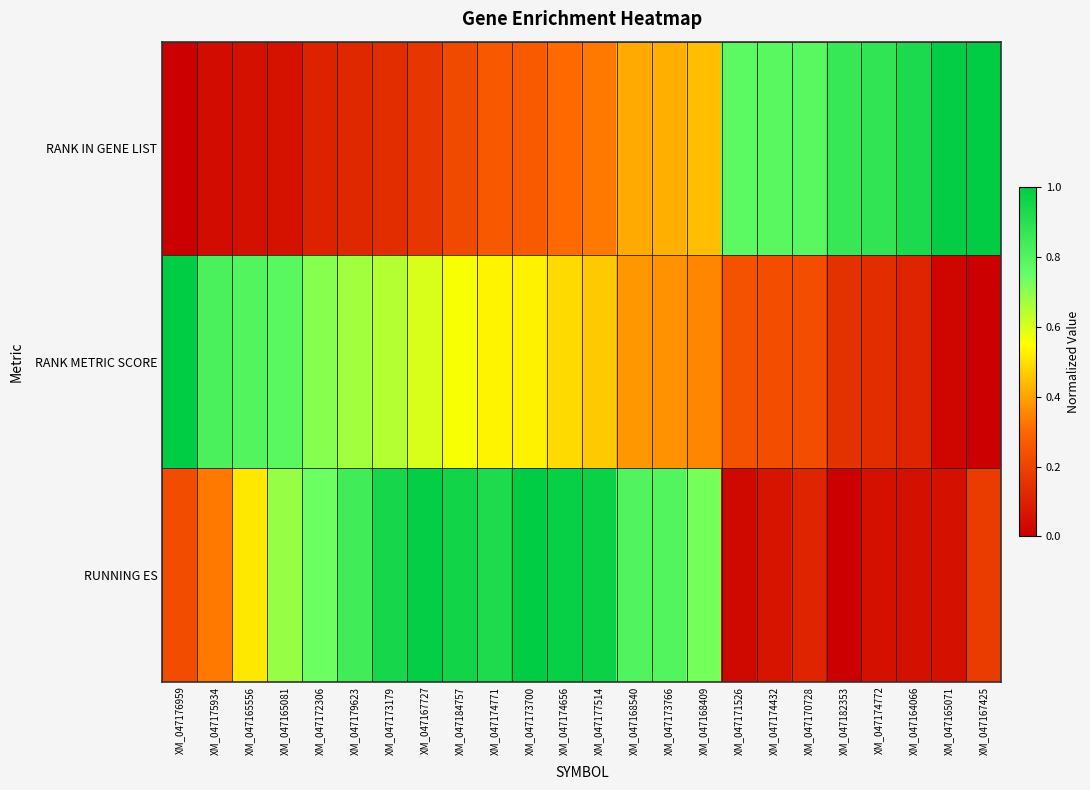

Reading left to right, transcribe all the data shown in this chart.

RANK IN GENE LIST: XM_047176959=0.0	XM_047175934=0.0	XM_047165556=0.0	XM_047165081=0.1	XM_047172306=0.1	XM_047179623=0.1	XM_047173179=0.1	XM_047167727=0.2	XM_047184757=0.2	XM_047174771=0.3	XM_047173700=0.3	XM_047174656=0.3	XM_047177514=0.3	XM_047168540=0.4	XM_047173766=0.4	XM_047168409=0.4	XM_047171526=0.8	XM_047174432=0.8	XM_047170728=0.8	XM_047182353=0.9	XM_047174772=0.9	XM_047164066=0.9	XM_047165071=1.0	XM_047167425=1.0
RANK METRIC SCORE: XM_047176959=1.0	XM_047175934=0.8	XM_047165556=0.8	XM_047165081=0.8	XM_047172306=0.7	XM_047179623=0.7	XM_047173179=0.6	XM_047167727=0.6	XM_047184757=0.6	XM_047174771=0.5	XM_047173700=0.5	XM_047174656=0.5	XM_047177514=0.5	XM_047168540=0.4	XM_047173766=0.4	XM_047168409=0.4	XM_047171526=0.2	XM_047174432=0.2	XM_047170728=0.2	XM_047182353=0.1	XM_047174772=0.1	XM_047164066=0.1	XM_047165071=0.0	XM_047167425=0.0
RUNNING ES: XM_047176959=0.2	XM_047175934=0.3	XM_047165556=0.5	XM_047165081=0.7	XM_047172306=0.7	XM_047179623=0.8	XM_047173179=0.9	XM_047167727=1.0	XM_047184757=1.0	XM_047174771=0.9	XM_047173700=1.0	XM_047174656=1.0	XM_047177514=1.0	XM_047168540=0.8	XM_047173766=0.8	XM_047168409=0.7	XM_047171526=0.0	XM_047174432=0.1	XM_047170728=0.1	XM_047182353=0.0	XM_047174772=0.1	XM_047164066=0.1	XM_047165071=0.0	XM_047167425=0.2